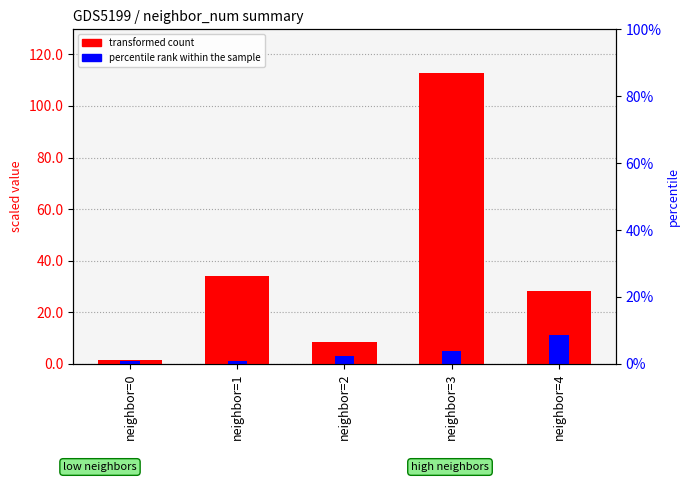

The transformed count series shows 16.2 at neighbor=1. True or false?

False